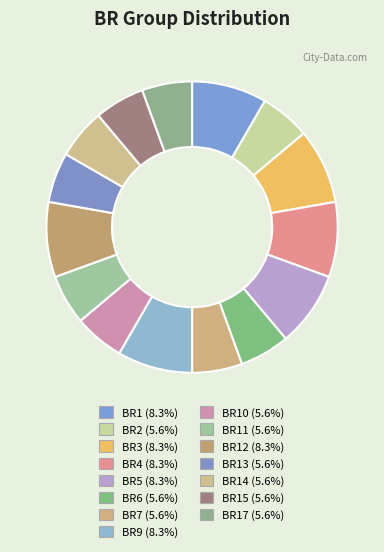

Is there any slice that represents more than half of the pie?

No